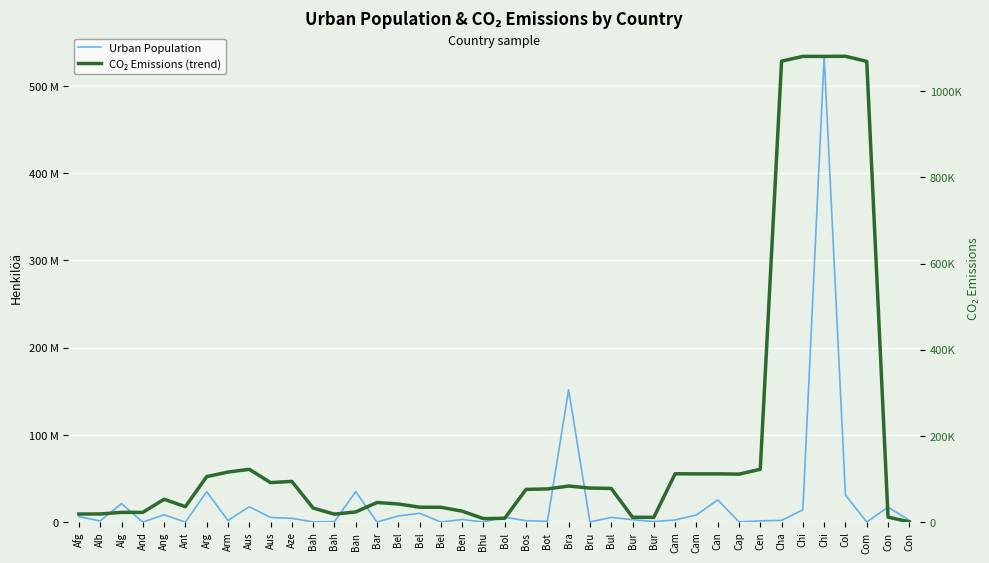

True or false: CO₂ Emissions (trend) has more than 1 interior local peaks.

True